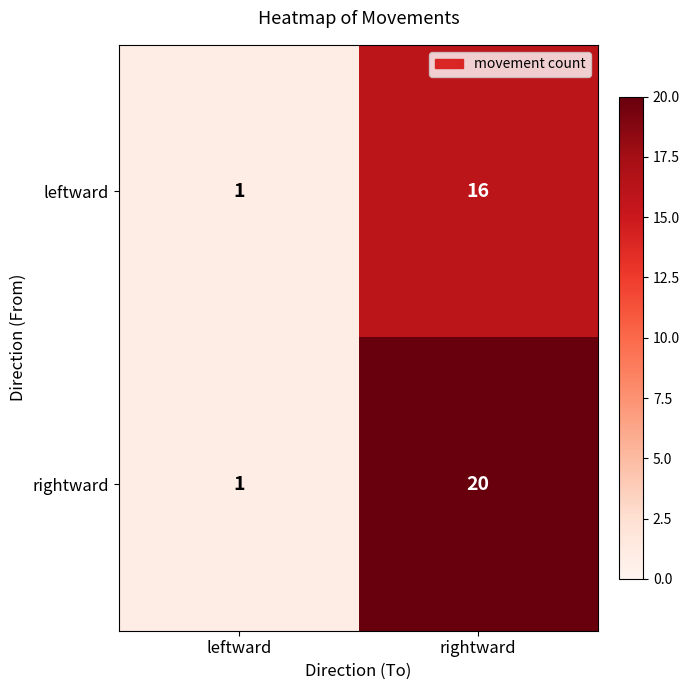

Reading right to left, transcribe all the data shown in this chart.

leftward: rightward=16	leftward=1
rightward: rightward=20	leftward=1